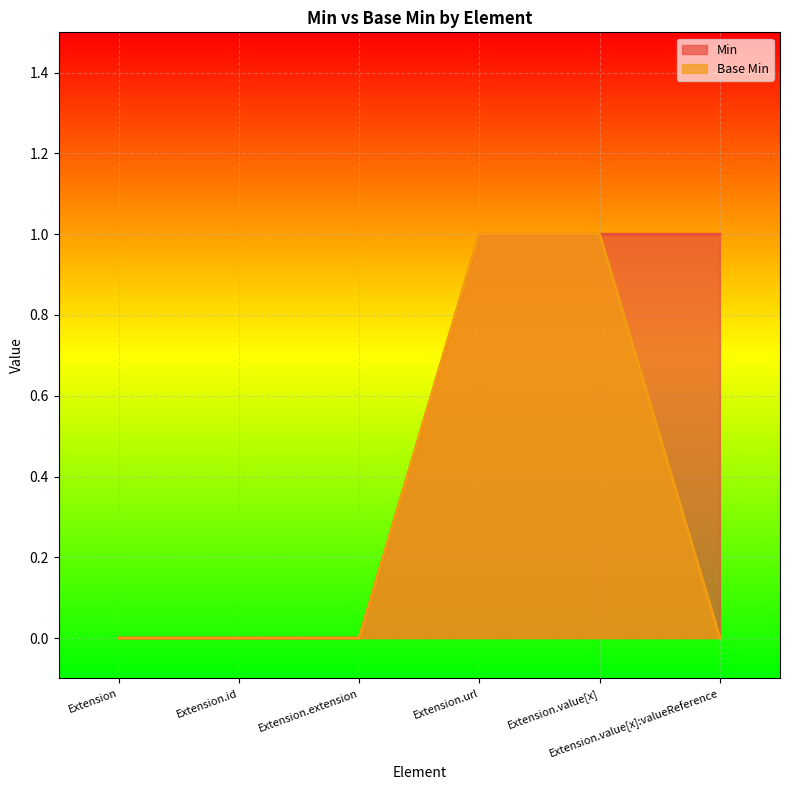

Which label corresponds to the largest value in the chart?

Extension.url